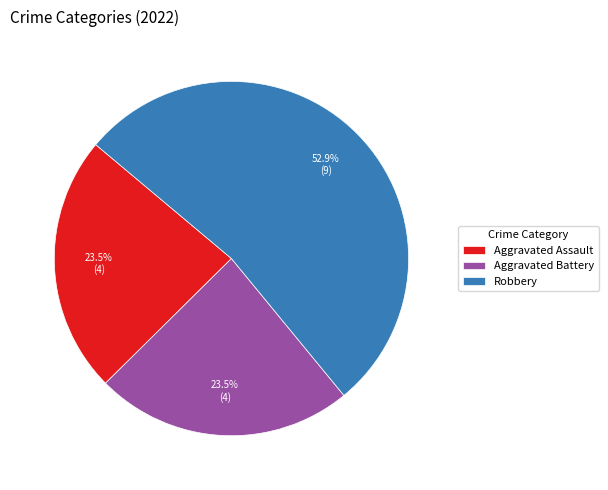

Is it true that Aggravated Assault is 37% of the pie?

False